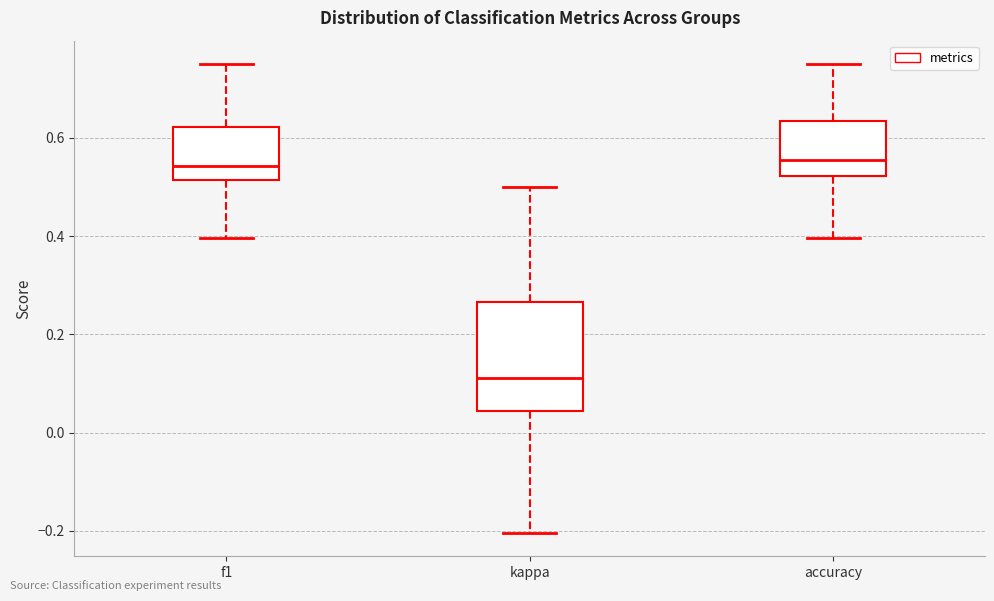

Reading left to right, read every box against the y-axis: the position of its median line, the range the box covers, and the ends of its whiskers. The values are not printed on the chart, so give them approximately, as read against the axis.

f1: median 0.54, box 0.52 to 0.62, whiskers 0.40 to 0.76
kappa: median 0.12, box 0.04 to 0.26, whiskers -0.20 to 0.50
accuracy: median 0.56, box 0.52 to 0.64, whiskers 0.40 to 0.76